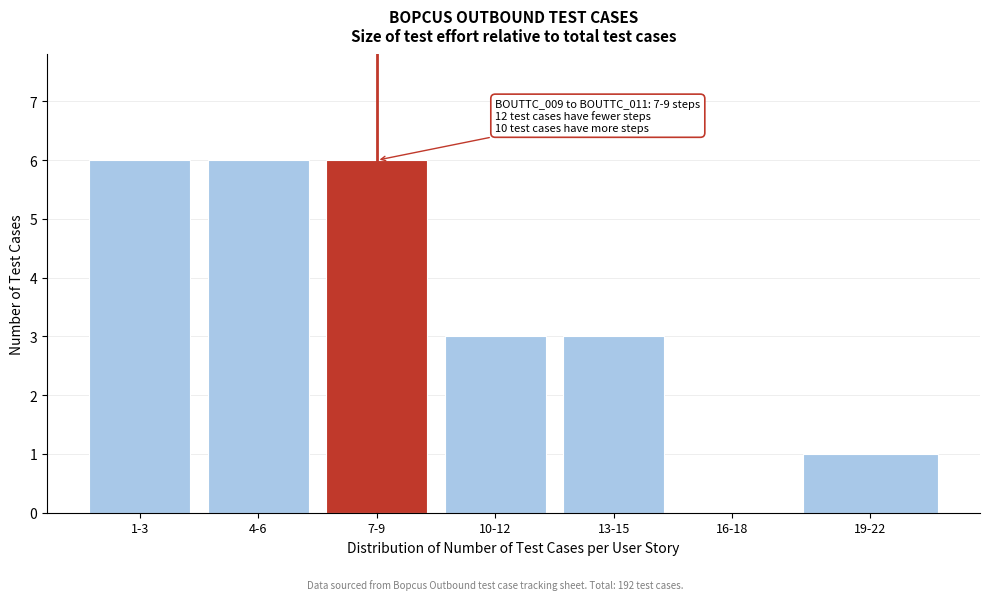

Reading left to right, transcribe all the data shown in this chart.

1-3=6	4-6=6	7-9=6	10-12=3	13-15=3	16-18=0	19-22=1